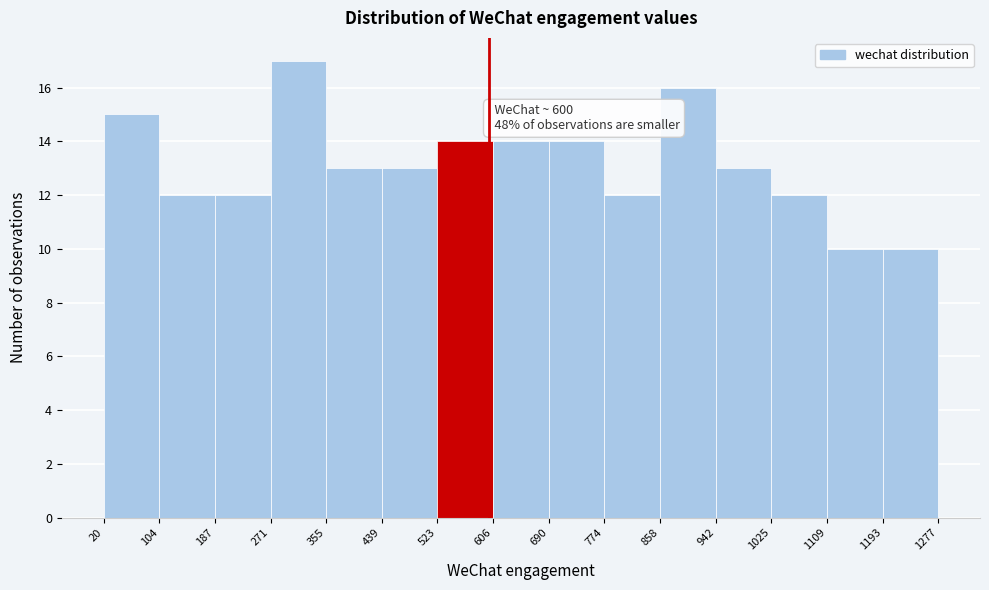

Over which range of the x-axis is the bar tallest?

271 to 355